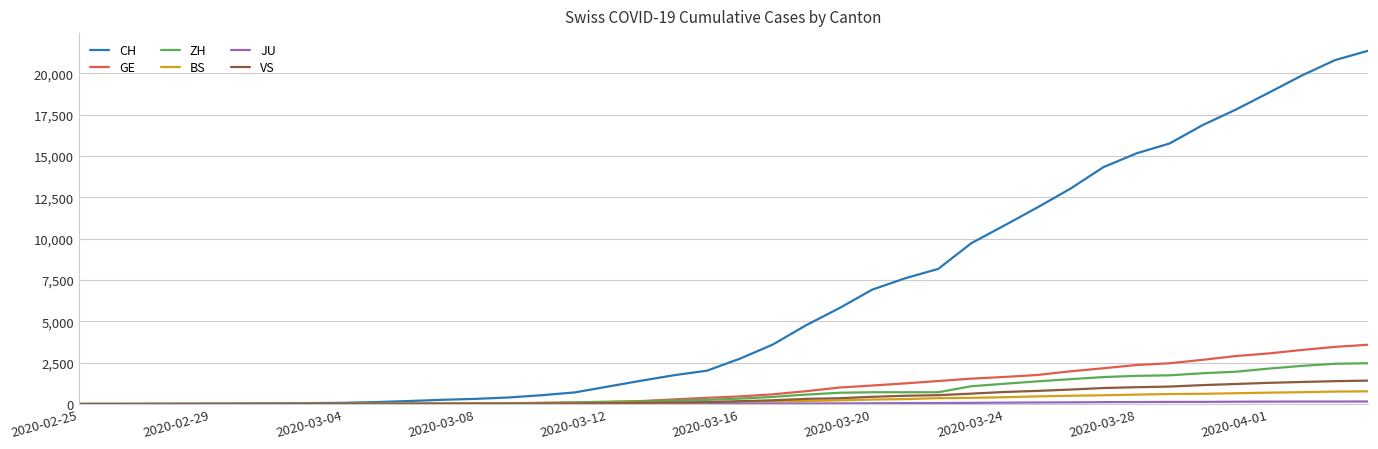

Which series has the largest range (max minus min)?

CH